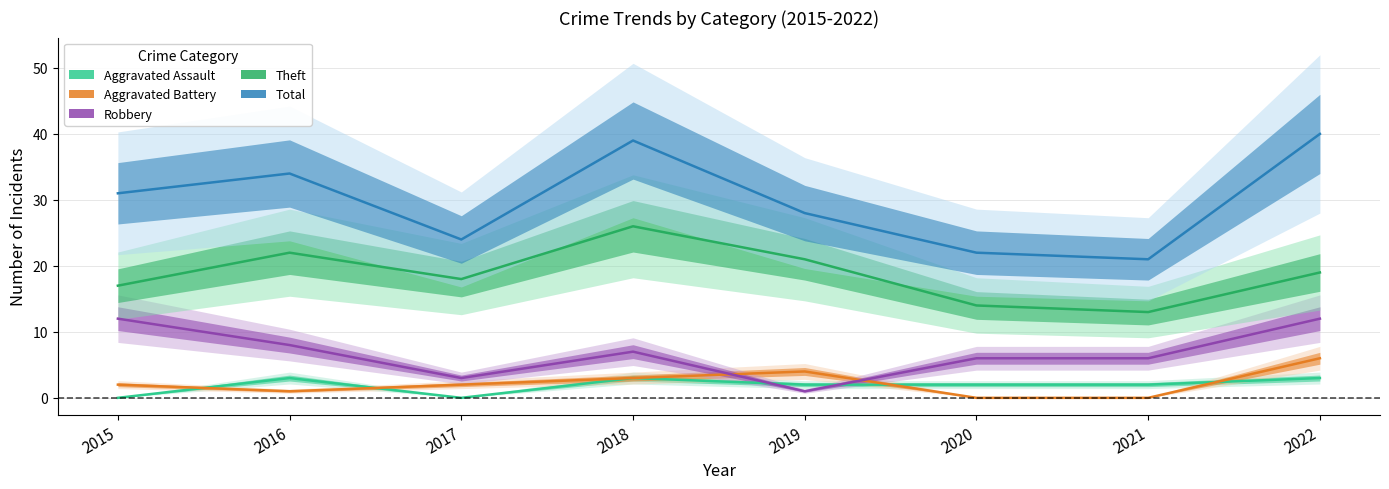

True or false: Robbery and Total cross at least once.

False